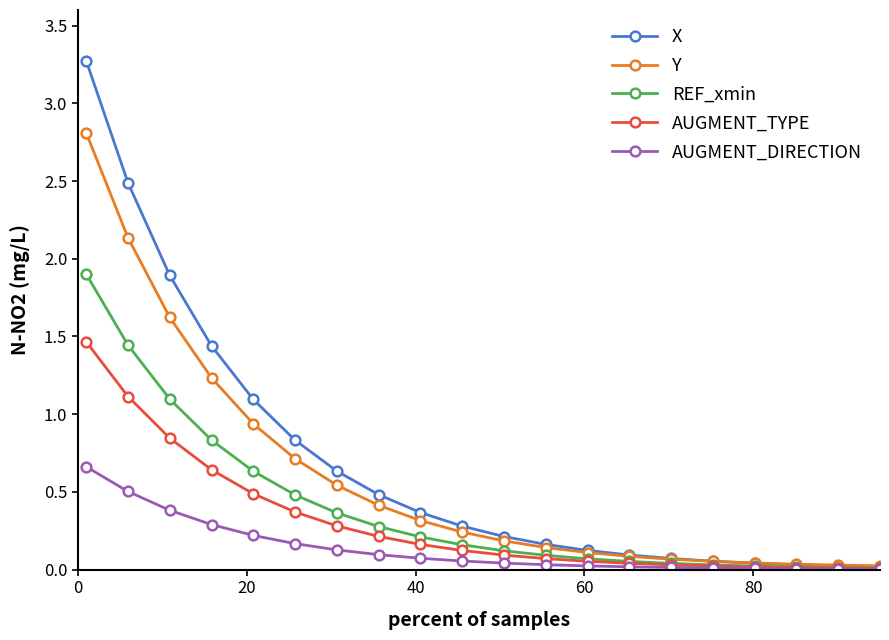

What is the value of the X point at the 1st from the left?

3.3